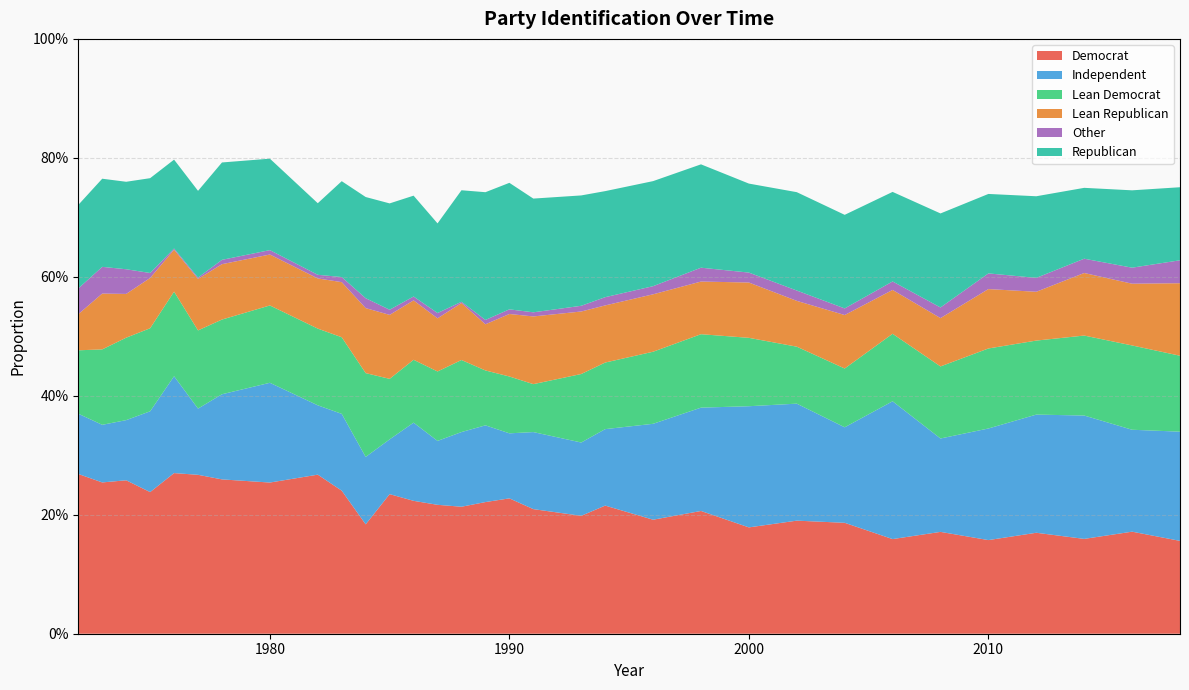

Reading left to right, what are all the values shown in this chart?

Democrat: 1972=0.3	1973=0.3	1974=0.3	1975=0.2	1976=0.3	1977=0.3	1978=0.3	1980=0.3	1982=0.3	1983=0.2	1984=0.2	1985=0.2	1986=0.2	1987=0.2	1988=0.2	1989=0.2	1990=0.2	1991=0.2	1993=0.2	1994=0.2	1996=0.2	1998=0.2	2000=0.2	2002=0.2	2004=0.2	2006=0.2	2008=0.2	2010=0.2	2012=0.2	2014=0.2	2016=0.2	2018=0.2
Independent: 1972=0.1	1973=0.1	1974=0.1	1975=0.1	1976=0.2	1977=0.1	1978=0.1	1980=0.2	1982=0.1	1983=0.1	1984=0.1	1985=0.1	1986=0.1	1987=0.1	1988=0.1	1989=0.1	1990=0.1	1991=0.1	1993=0.1	1994=0.1	1996=0.2	1998=0.2	2000=0.2	2002=0.2	2004=0.2	2006=0.2	2008=0.2	2010=0.2	2012=0.2	2014=0.2	2016=0.2	2018=0.2
Lean Democrat: 1972=0.1	1973=0.1	1974=0.1	1975=0.1	1976=0.1	1977=0.1	1978=0.1	1980=0.1	1982=0.1	1983=0.1	1984=0.1	1985=0.1	1986=0.1	1987=0.1	1988=0.1	1989=0.1	1990=0.1	1991=0.1	1993=0.1	1994=0.1	1996=0.1	1998=0.1	2000=0.1	2002=0.1	2004=0.1	2006=0.1	2008=0.1	2010=0.1	2012=0.1	2014=0.1	2016=0.1	2018=0.1
Lean Republican: 1972=0.1	1973=0.1	1974=0.1	1975=0.1	1976=0.1	1977=0.1	1978=0.1	1980=0.1	1982=0.1	1983=0.1	1984=0.1	1985=0.1	1986=0.1	1987=0.1	1988=0.1	1989=0.1	1990=0.1	1991=0.1	1993=0.1	1994=0.1	1996=0.1	1998=0.1	2000=0.1	2002=0.1	2004=0.1	2006=0.1	2008=0.1	2010=0.1	2012=0.1	2014=0.1	2016=0.1	2018=0.1
Other: 1972=0.0	1973=0.0	1974=0.0	1975=0.0	1976=0.0	1977=0.0	1978=0.0	1980=0.0	1982=0.0	1983=0.0	1984=0.0	1985=0.0	1986=0.0	1987=0.0	1988=0.0	1989=0.0	1990=0.0	1991=0.0	1993=0.0	1994=0.0	1996=0.0	1998=0.0	2000=0.0	2002=0.0	2004=0.0	2006=0.0	2008=0.0	2010=0.0	2012=0.0	2014=0.0	2016=0.0	2018=0.0
Republican: 1972=0.1	1973=0.1	1974=0.1	1975=0.2	1976=0.1	1977=0.1	1978=0.2	1980=0.2	1982=0.1	1983=0.2	1984=0.2	1985=0.2	1986=0.2	1987=0.2	1988=0.2	1989=0.2	1990=0.2	1991=0.2	1993=0.2	1994=0.2	1996=0.2	1998=0.2	2000=0.1	2002=0.2	2004=0.2	2006=0.2	2008=0.2	2010=0.1	2012=0.1	2014=0.1	2016=0.1	2018=0.1